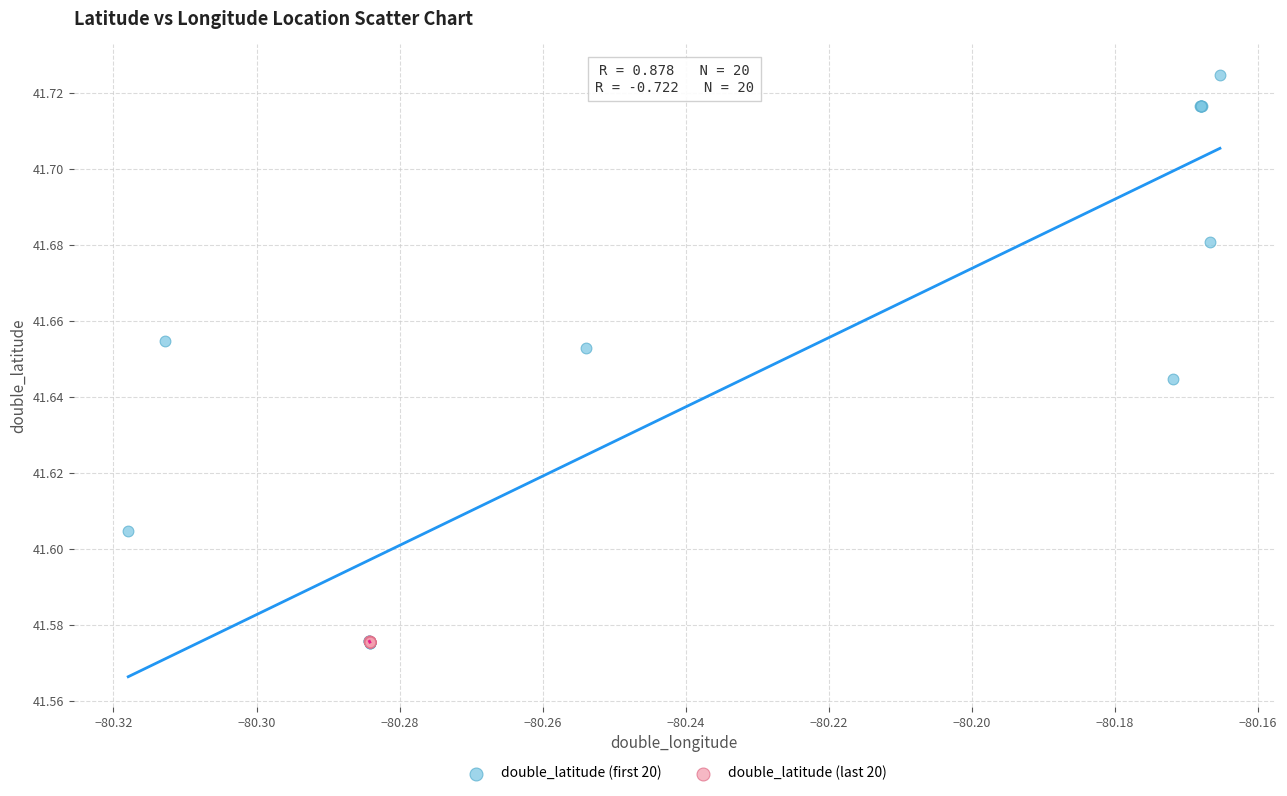

Which series contains the highest Y value?

double_latitude (first 20)